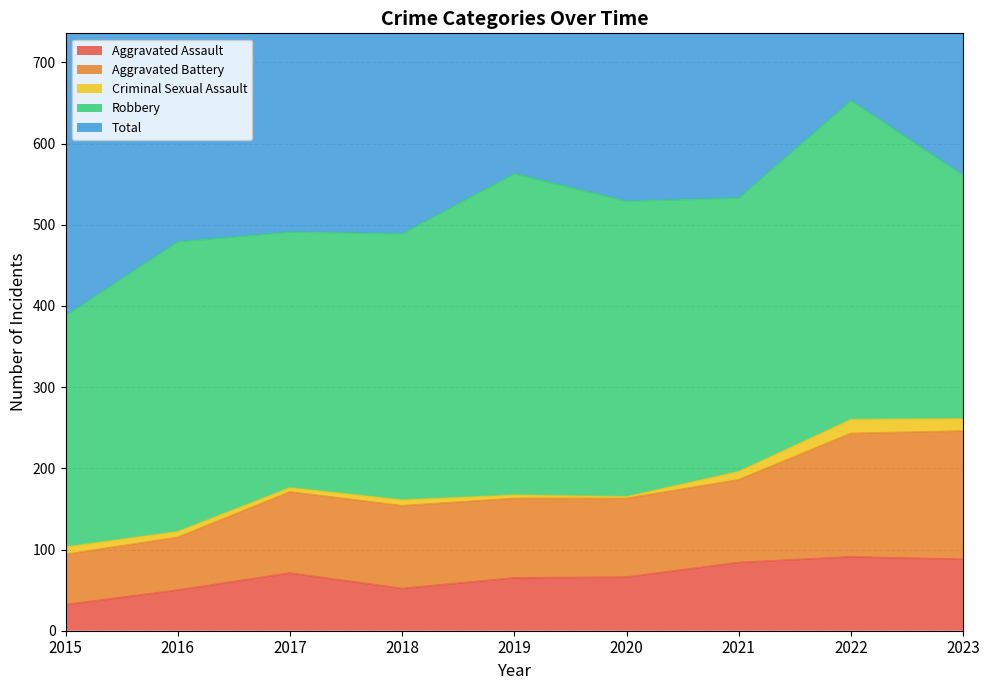

What is the lowest value of the Aggravated Assault series?

32